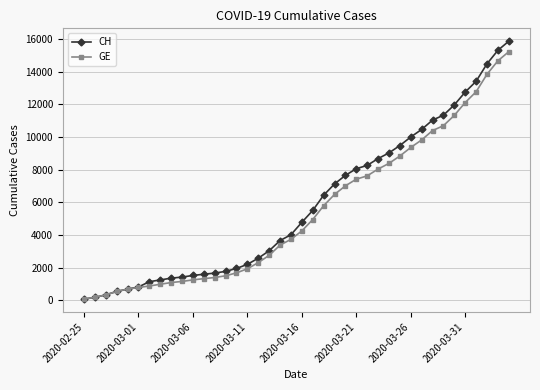

What is the greatest value displayed?

15875